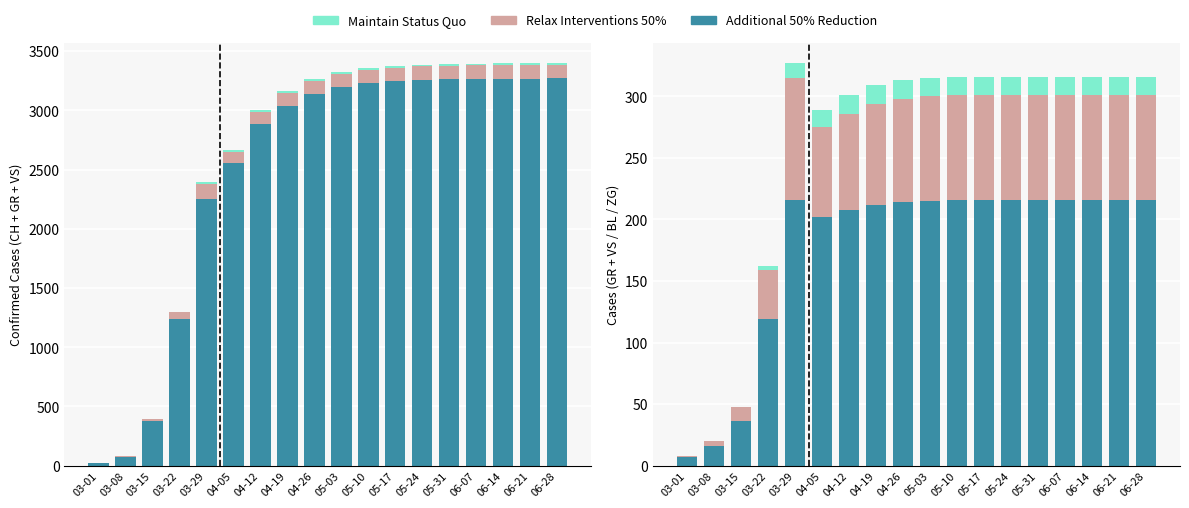

Which series has the widest spread of values?

Additional 50% Reduction